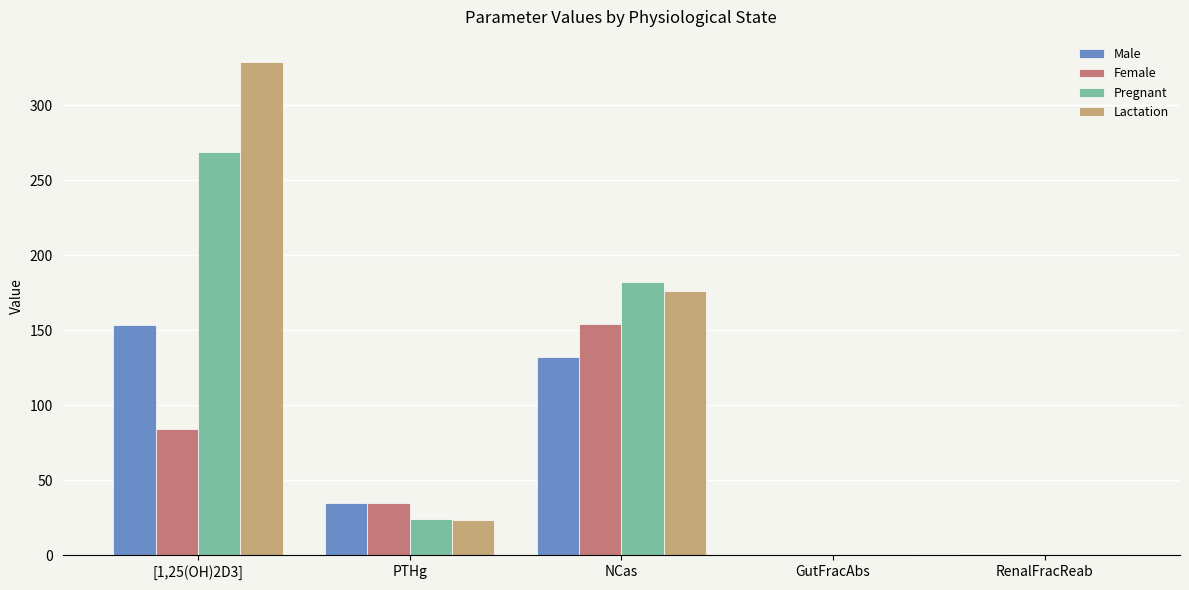

Which label corresponds to the largest value in the chart?

[1,25(OH)2D3]